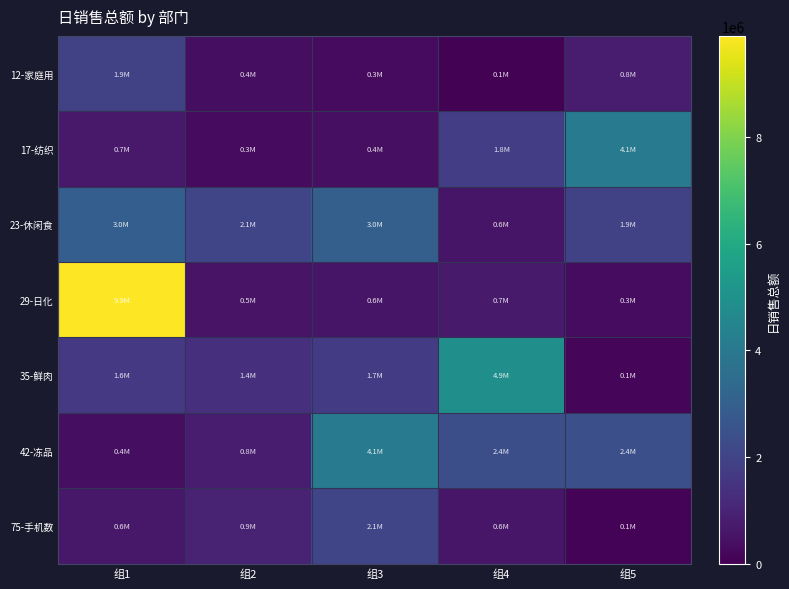

At 组1, list the series in order from smallest to largest.

42-冻品, 75-手机数, 17-纺织, 35-鲜肉, 12-家庭用, 23-休闲食, 29-日化